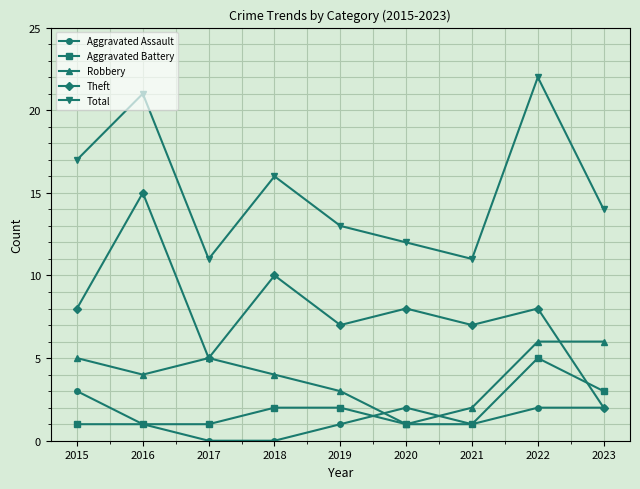

Which series has the largest total across all categories?

Total